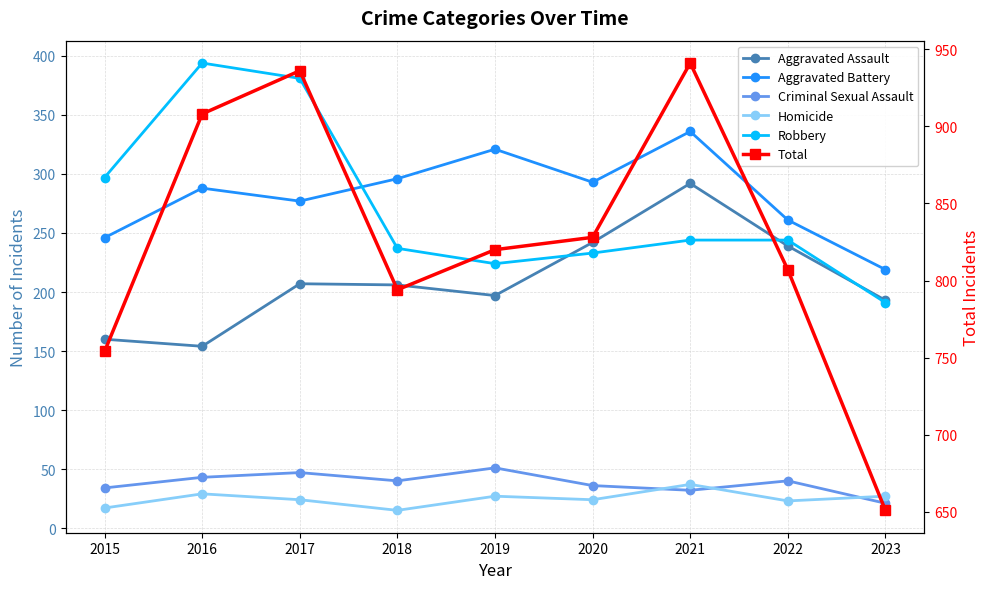

At which label does Homicide first exceed 24?

2016